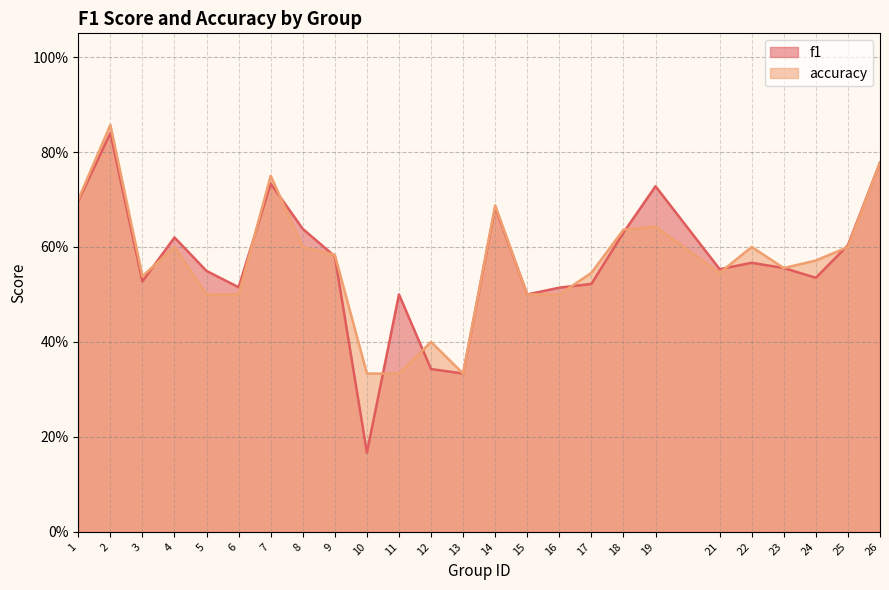

Which series changed the most between 4 and 8?

f1